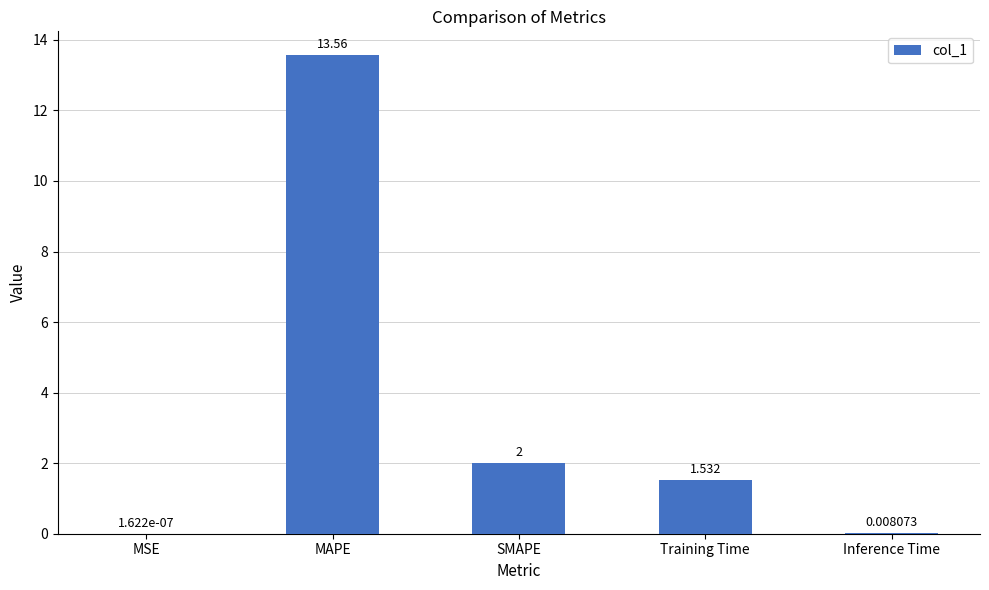

What is the change in value from SMAPE to Inference Time?

-2.0